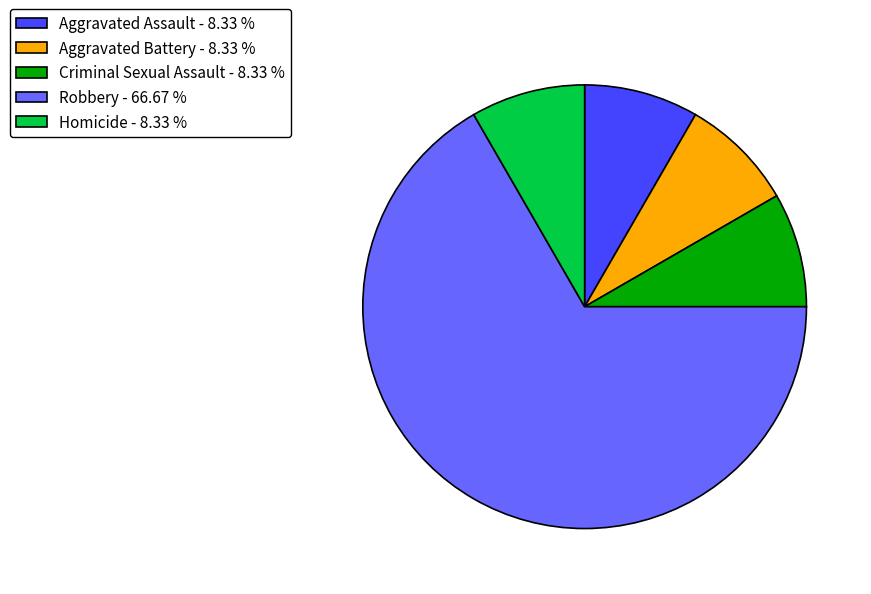

Is there a majority slice in this chart?

Yes